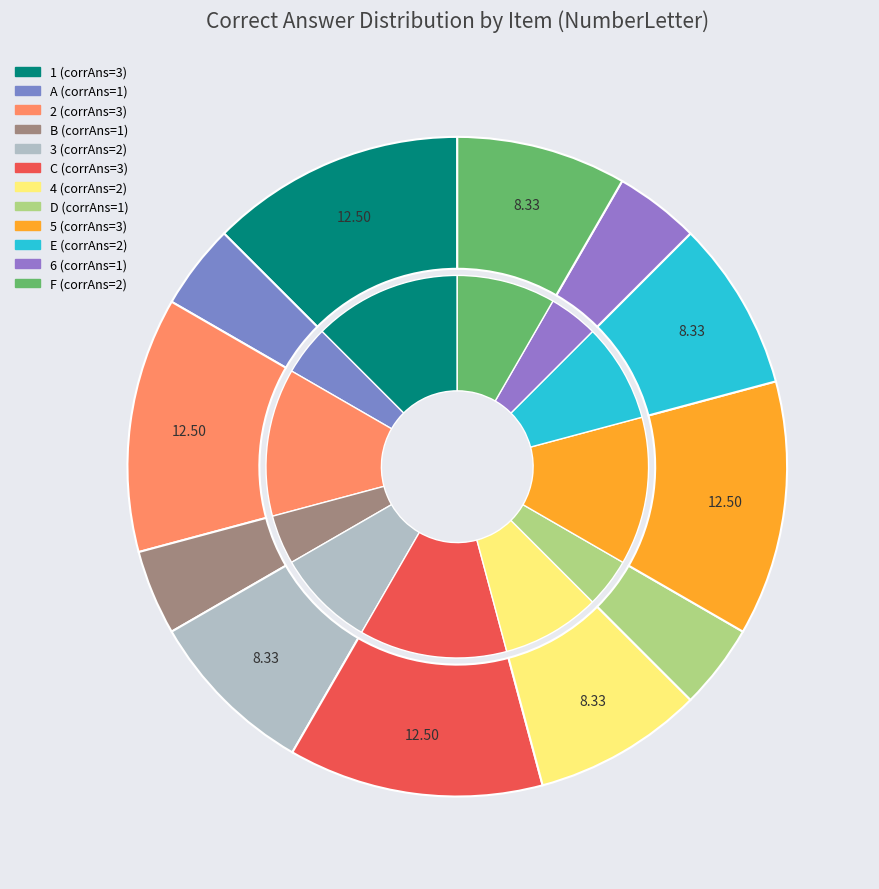

How many segments does this pie chart have?

12